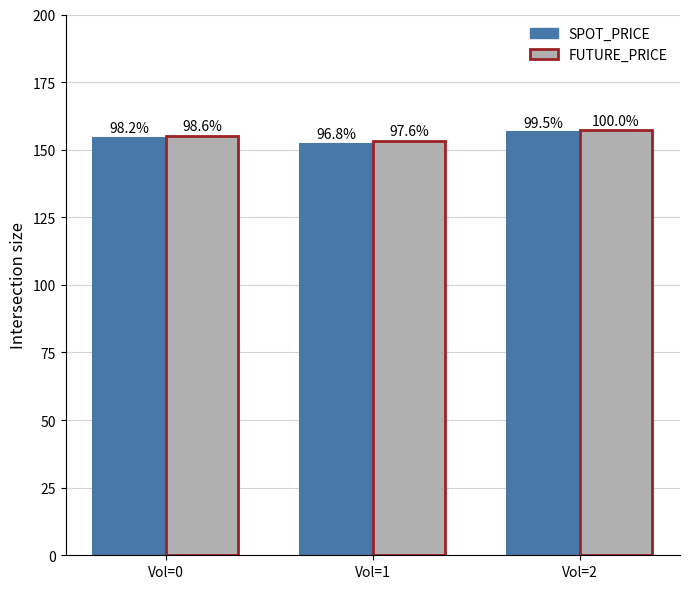

Rank the series by their maximum value, from highest to lowest.

FUTURE_PRICE, SPOT_PRICE